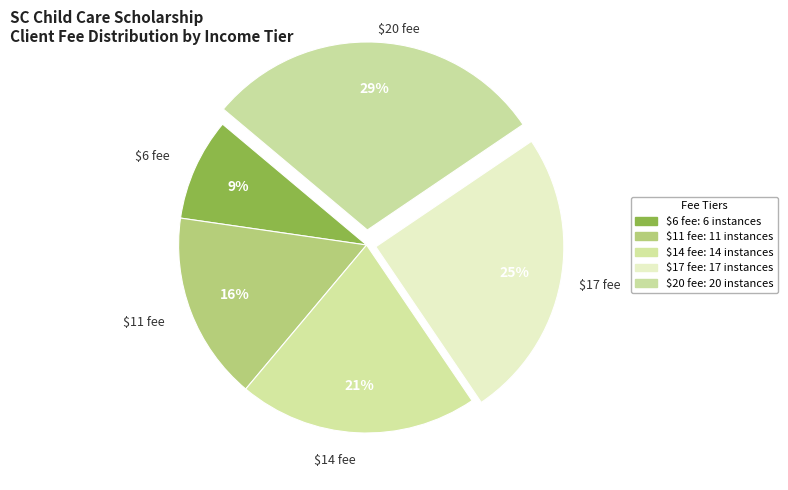

Which category has the smallest portion of the pie?

$6 fee